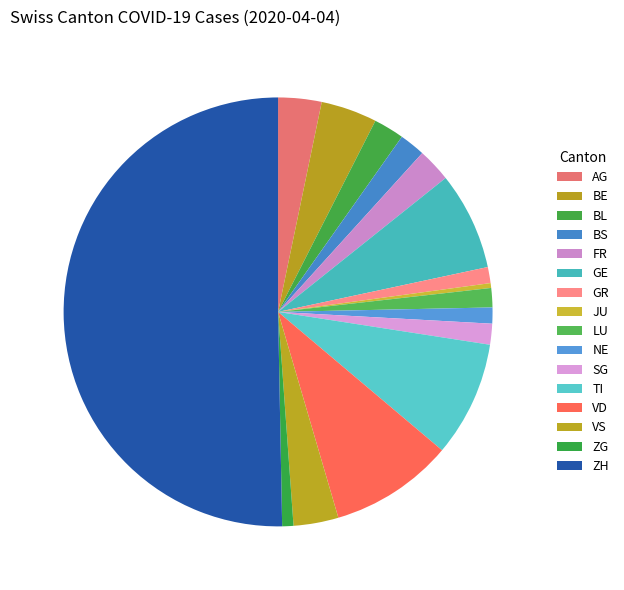

How many slices are in this pie chart?

16